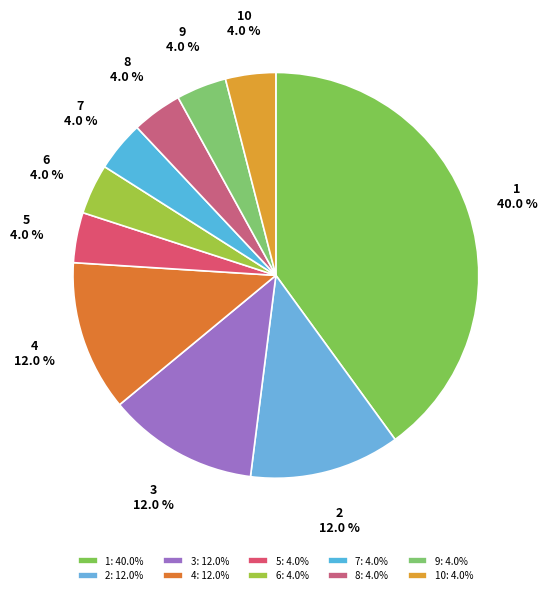

Does any single category account for the majority?

No